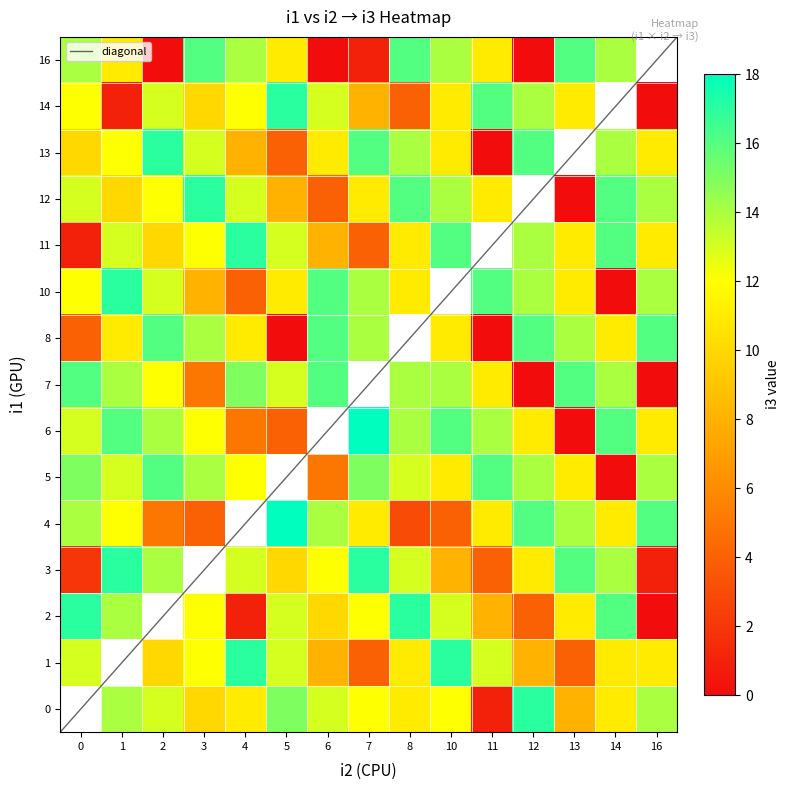

True or false: 8 has a value of 0 at 11.

True